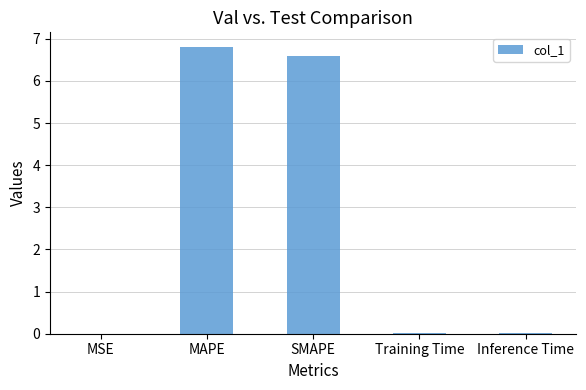

What is the change in value from MAPE to SMAPE?

-0.2